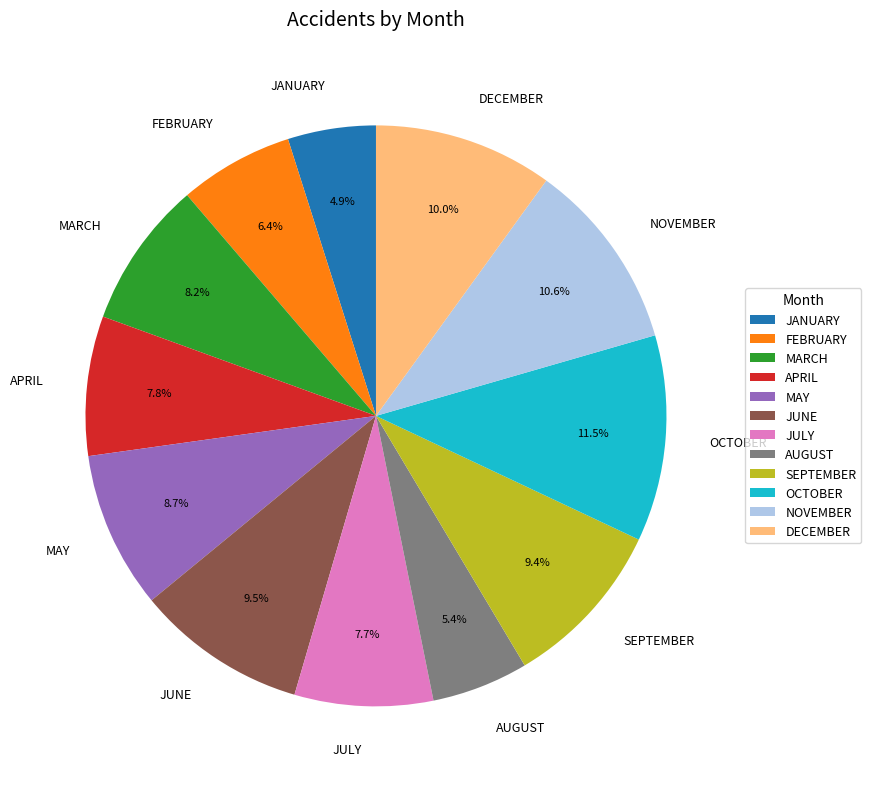

Do APRIL and NOVEMBER together represent more than half of the pie?

No